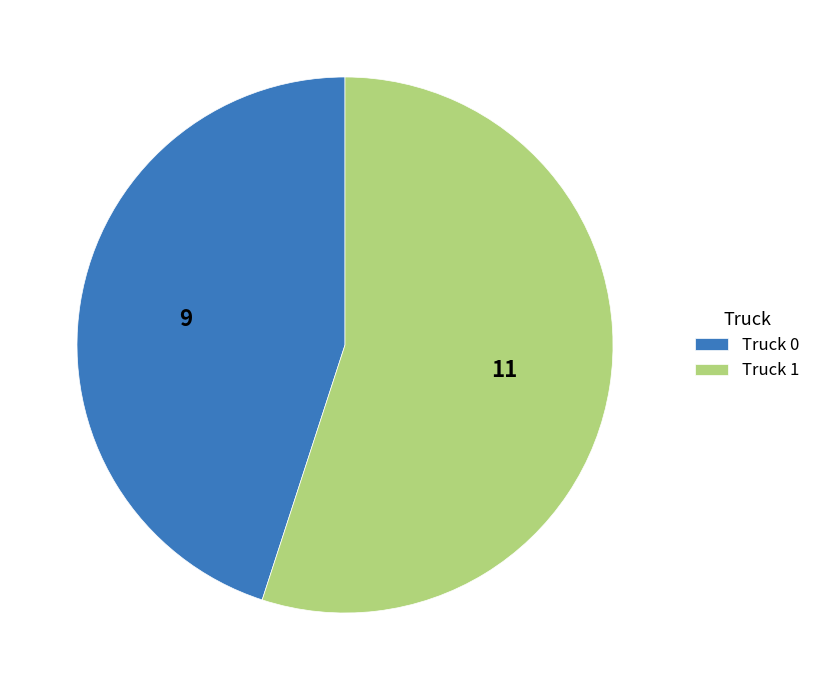

What is the smallest slice in the pie chart?

Truck 0